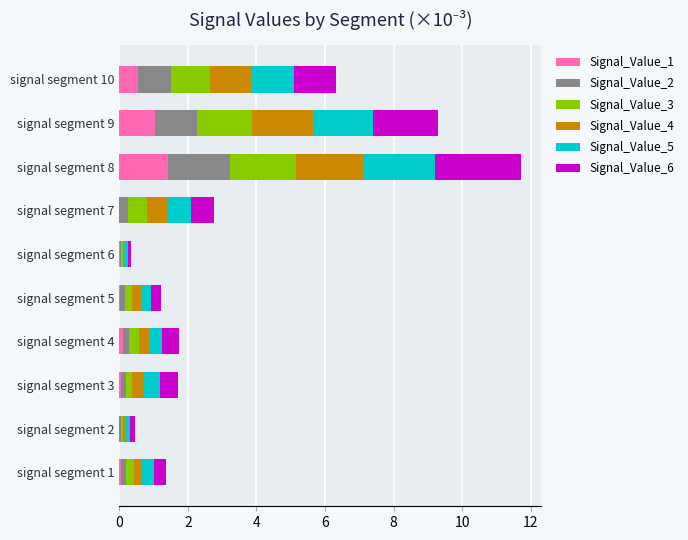

What is the highest value of the Signal_Value_1 series?

1.4